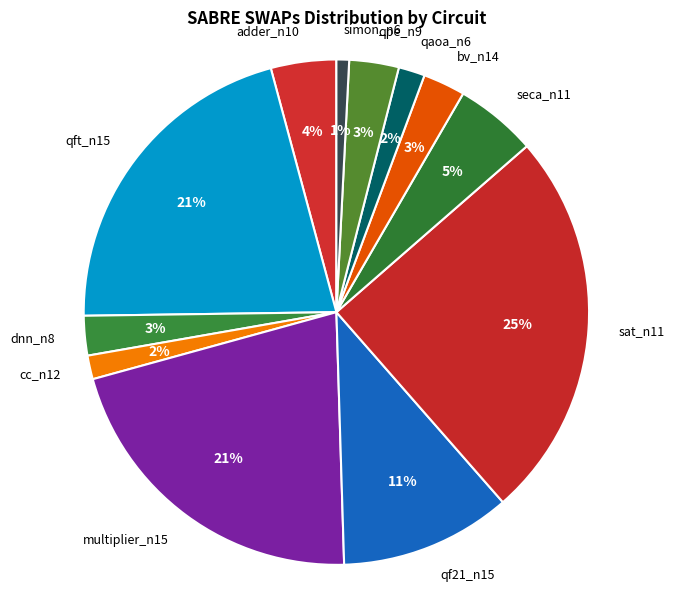

How many segments does this pie chart have?

12